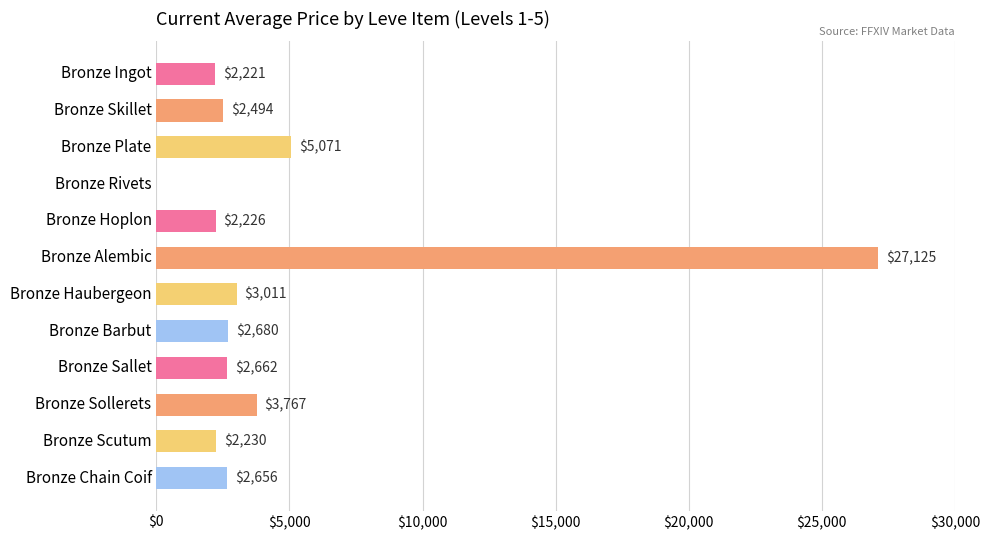

True or false: the data shows 3011 at Bronze Haubergeon.

True